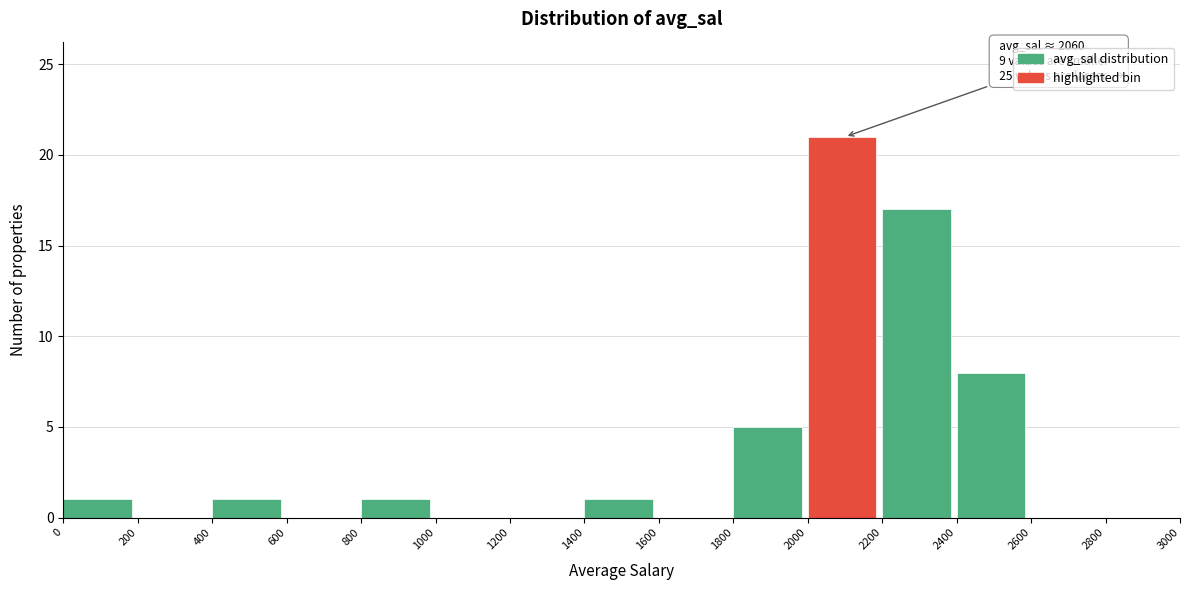

Over which range of the x-axis is the bar tallest?

2000 to 2200